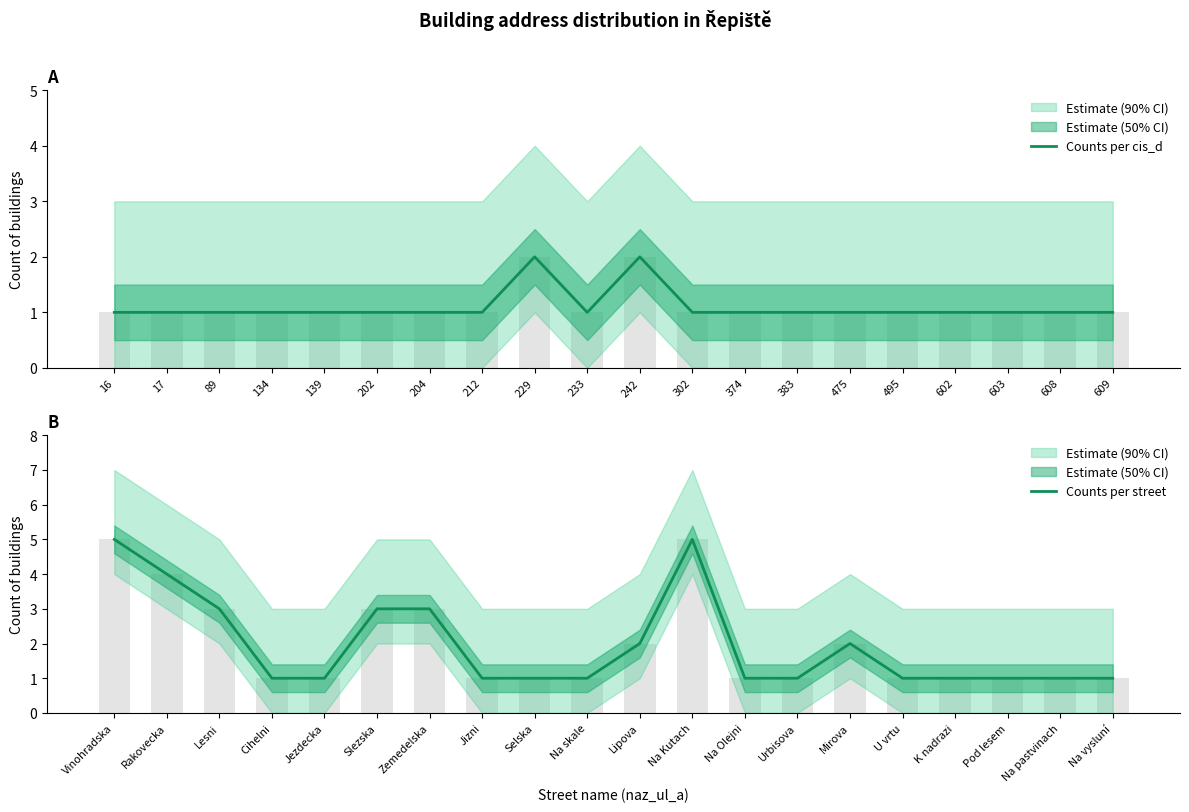

What is the value of the Counts per street bar at the 18th from the left?

1